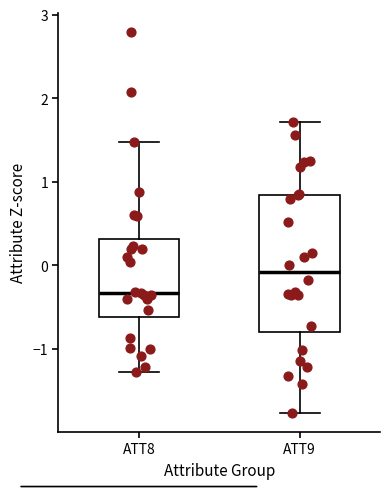

Where does the lower whisker of the box for ATT8 end on the y-axis? The values are not printed on the chart, so give them approximately, as read against the axis.

-1.3